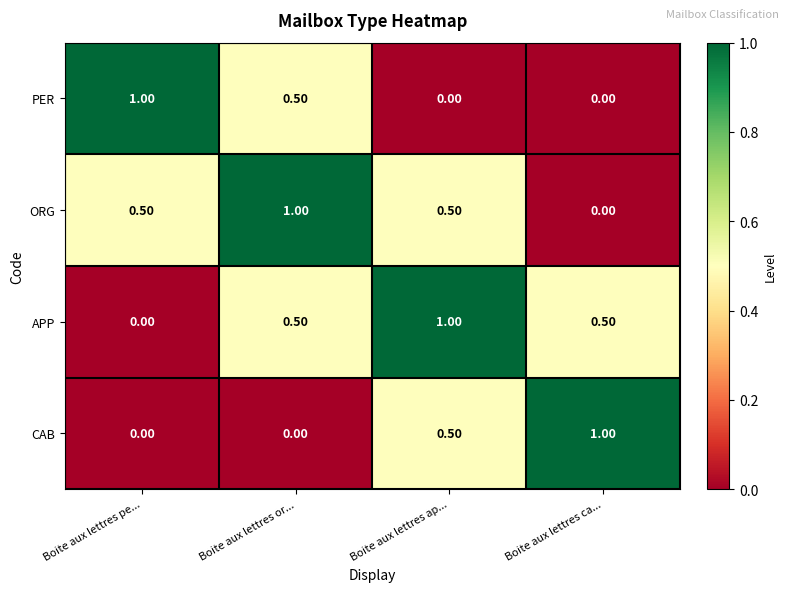

What is the difference between the highest and lowest values at Boite aux lettres pe...?

1.0